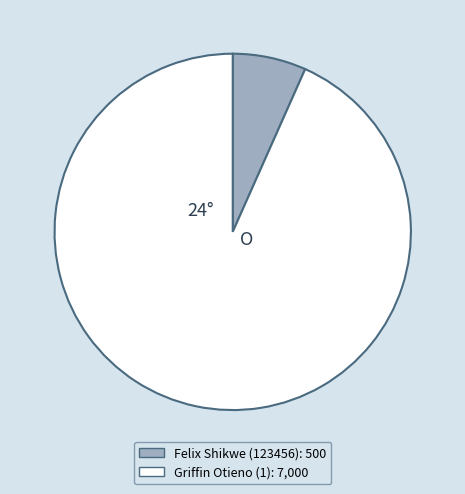

True or false: Felix Shikwe (123456) accounts for 7% of the total.

True